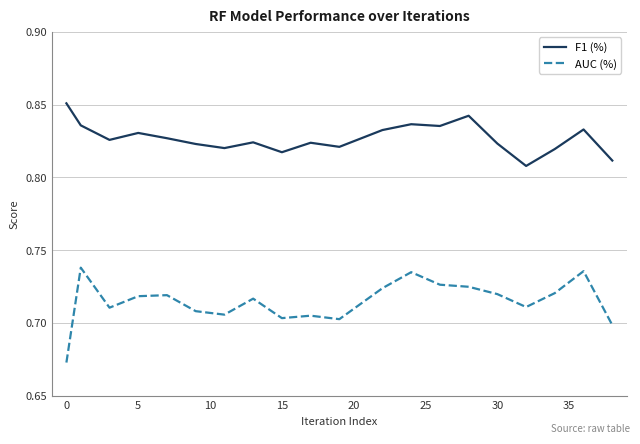

How many lines are shown in the chart?

2